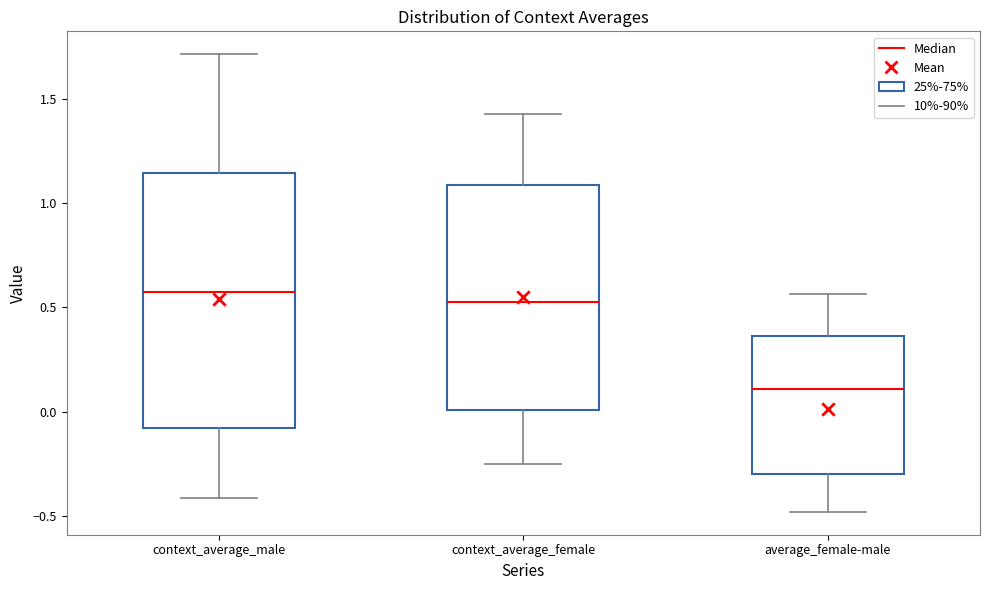

Where is the lower edge of the box for context_average_male on the y-axis? The values are not printed on the chart, so give them approximately, as read against the axis.

-0.10